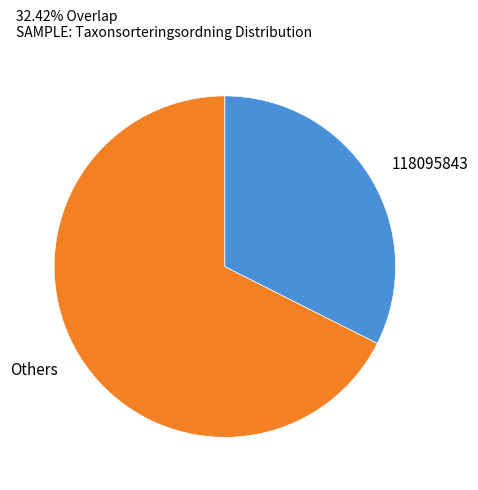

What is the ratio of the value at Others to the value at 118095843?

2.1